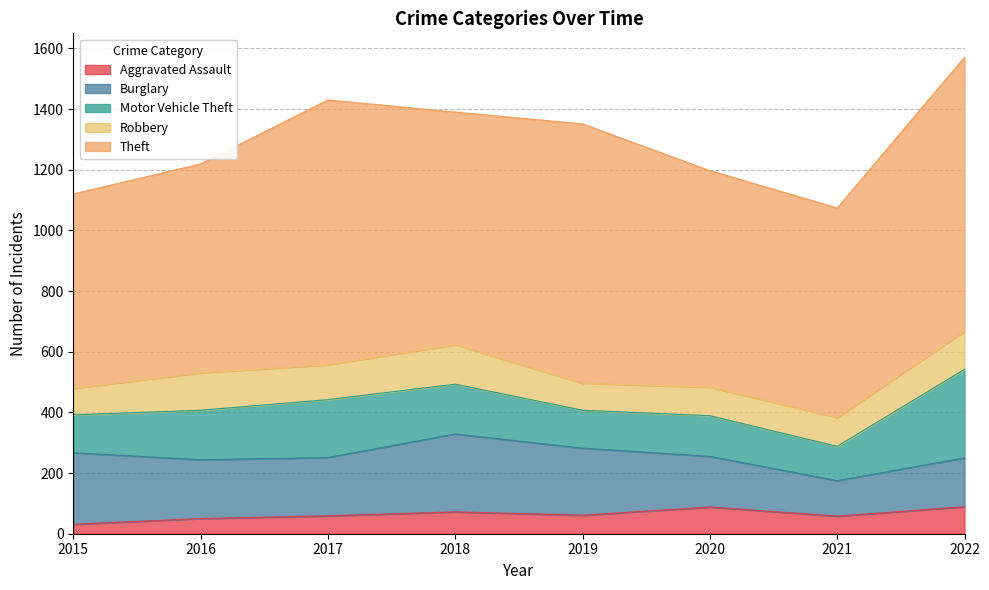

Is the value of Burglary at 2015 greater than the value of Aggravated Assault at 2020?

Yes